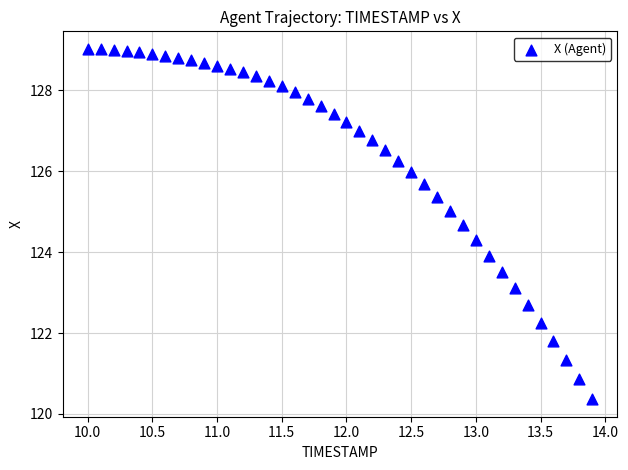

What is the range of Y values (max minus min)?

8.7